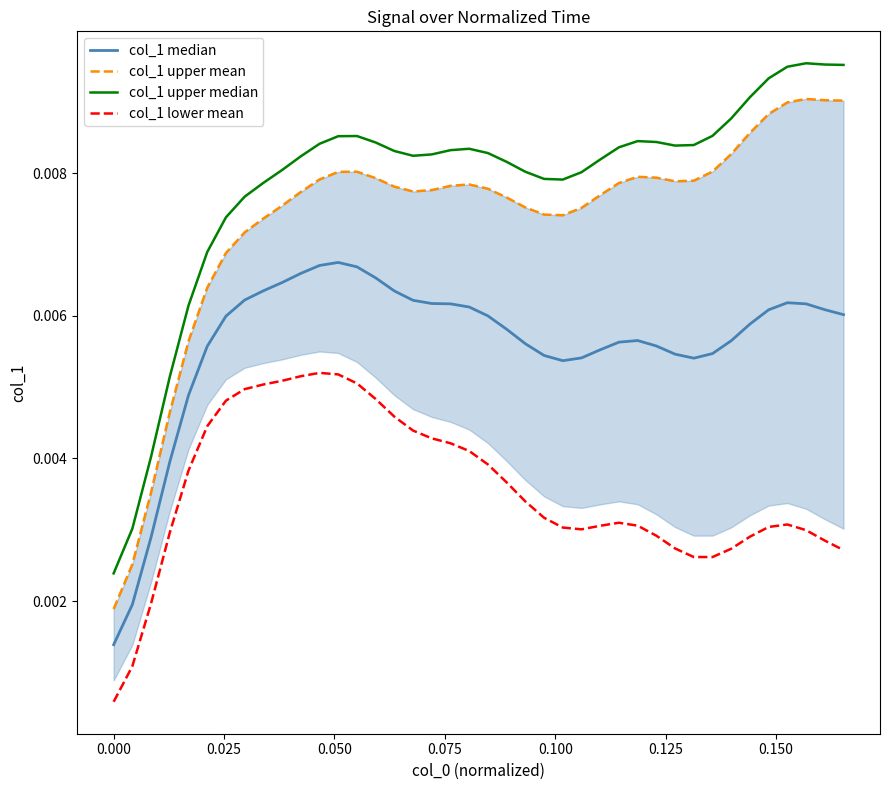

How many data points does each series have?

40